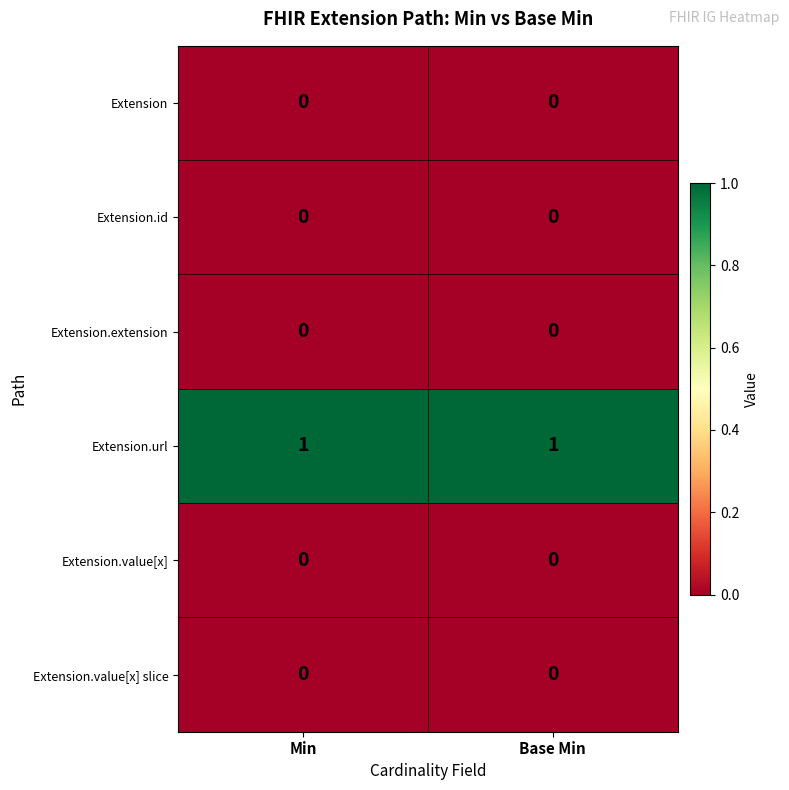

Is the value of Extension at Base Min greater than the value of Extension.url at Base Min?

No